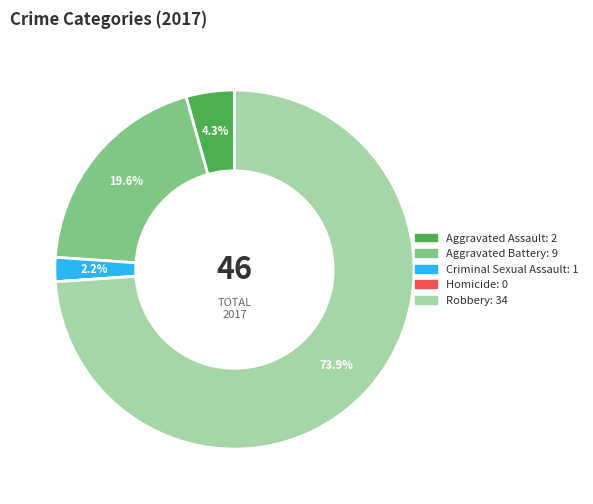

What is the majority slice?

Robbery